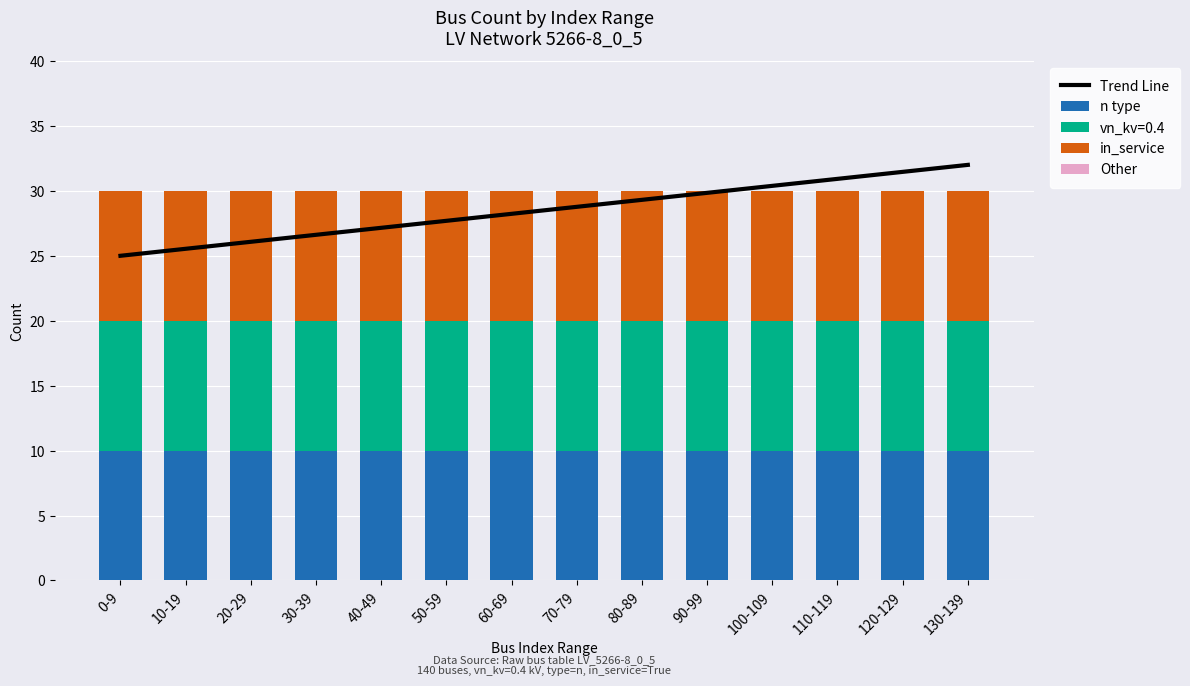

Which series has the widest spread of values?

Trend Line